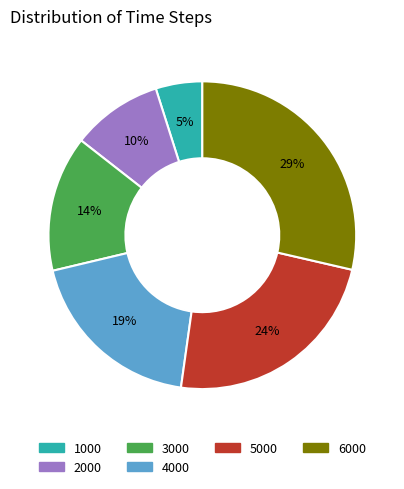

To the nearest percent, what is the average slice percentage?

17%